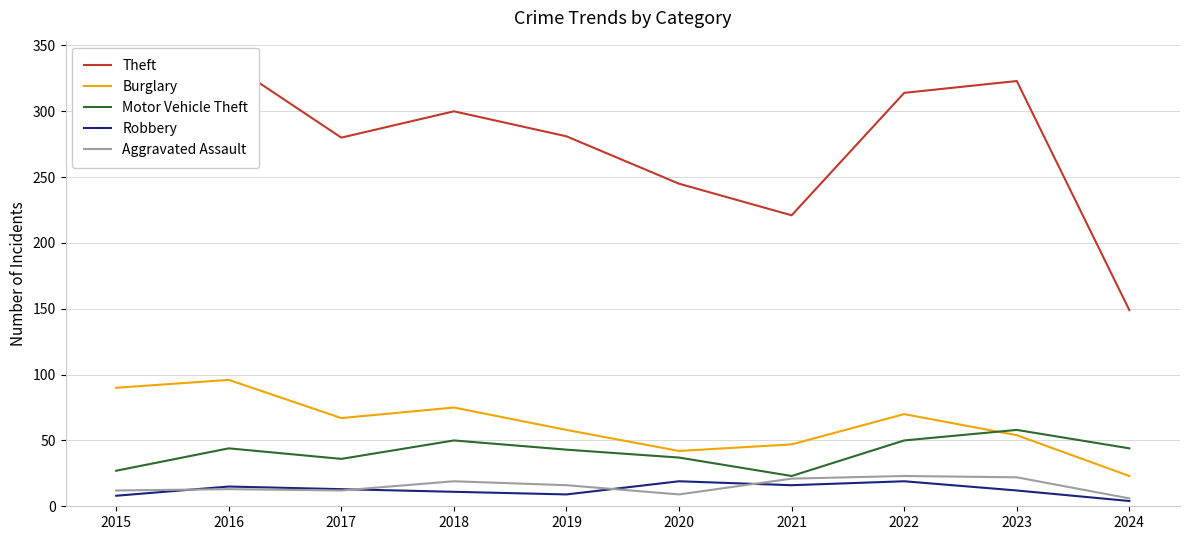

At which label does Burglary first exceed 67?

2015